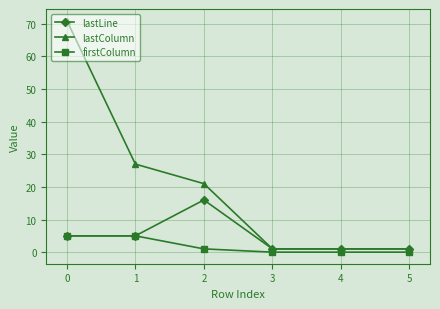

Does the chart display data point markers on the line(s)?

Yes